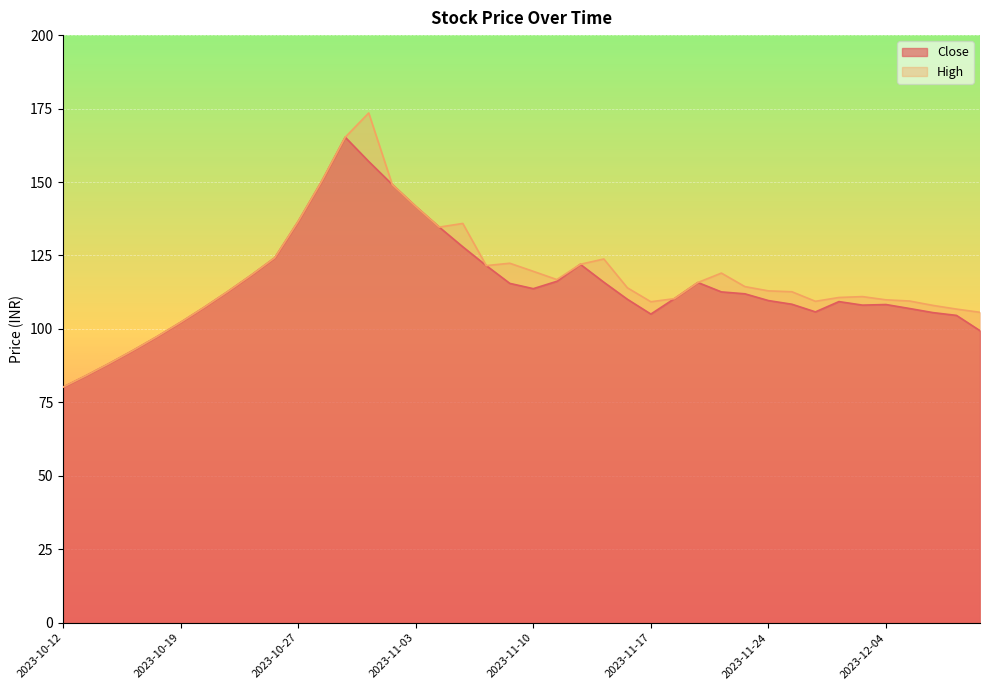

What is the minimum value shown in the chart?

80.2